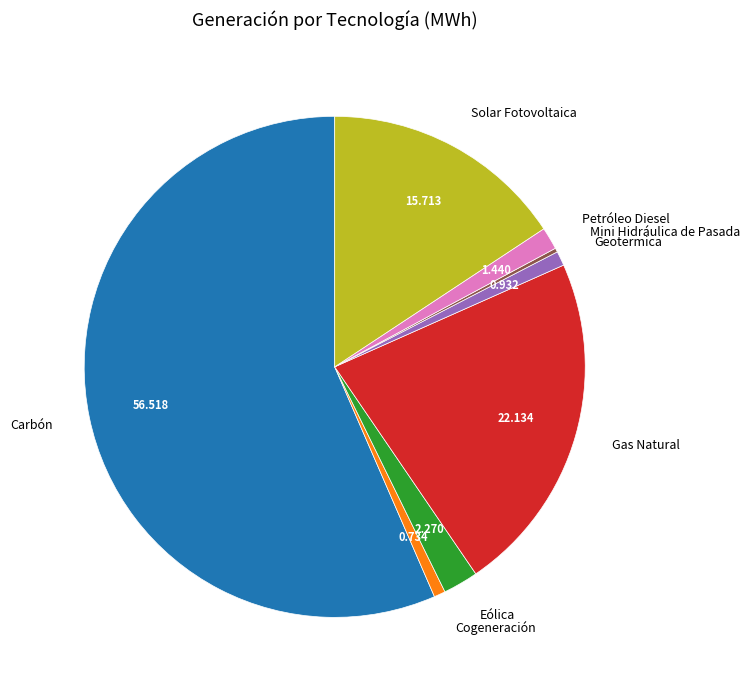

Does any single category account for the majority?

Yes